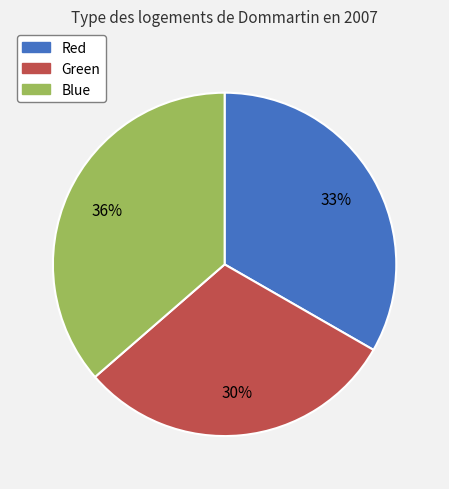

To the nearest percent, what portion does Blue represent?

36%